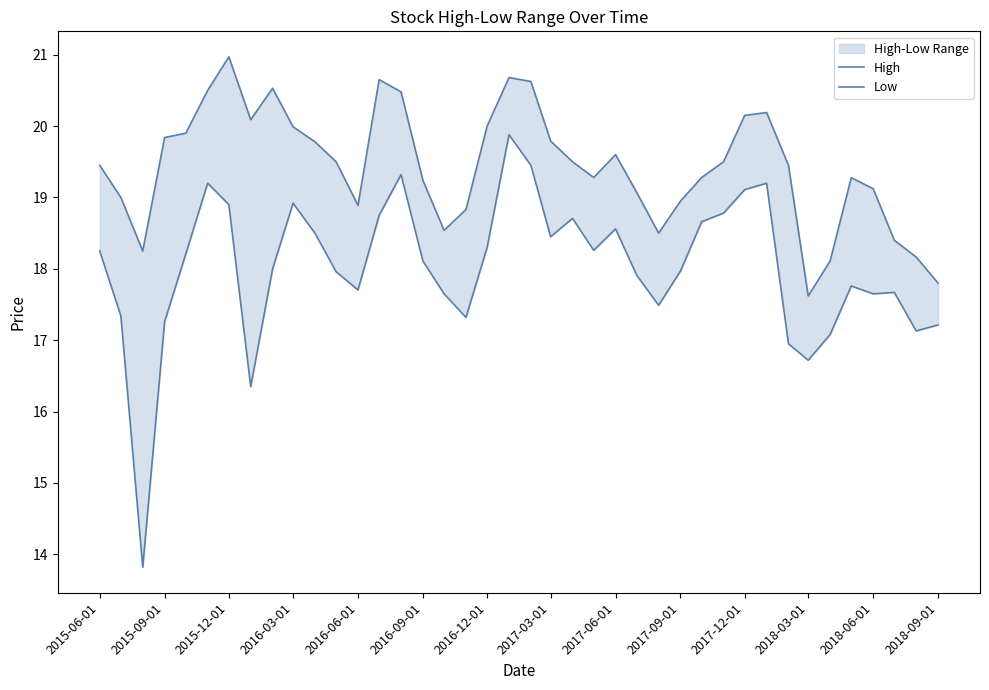

Does the chart have visible grid lines?

No